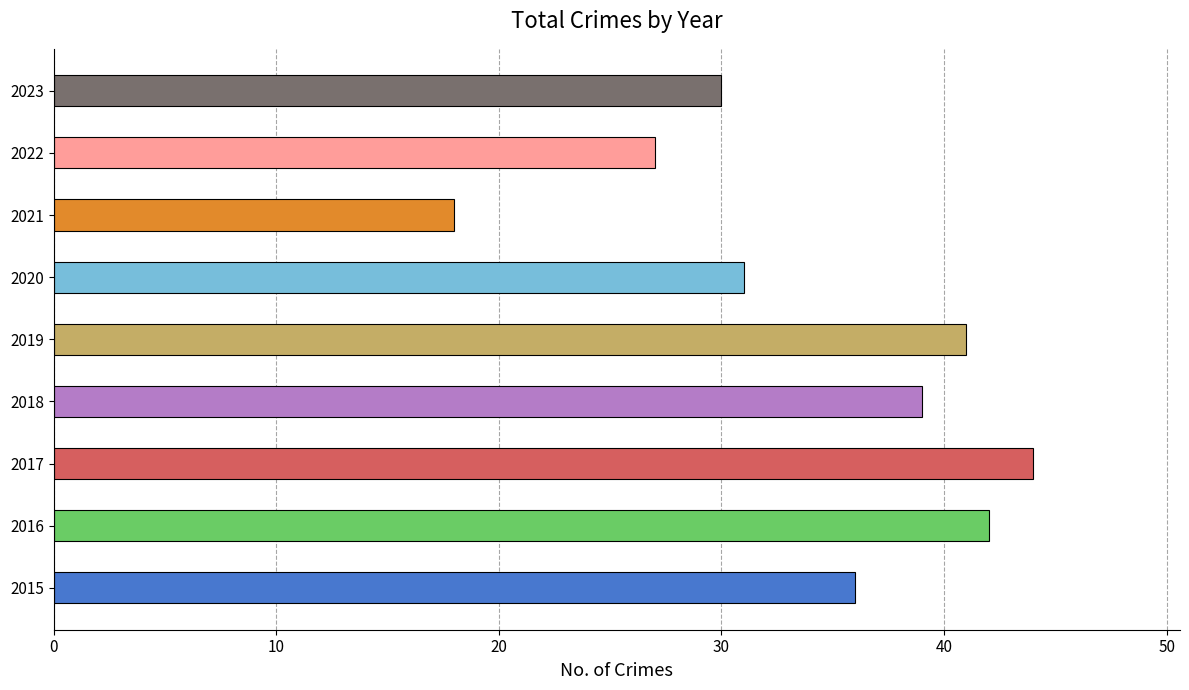

The chart shows a value of 31 at 2020. True or false?

True